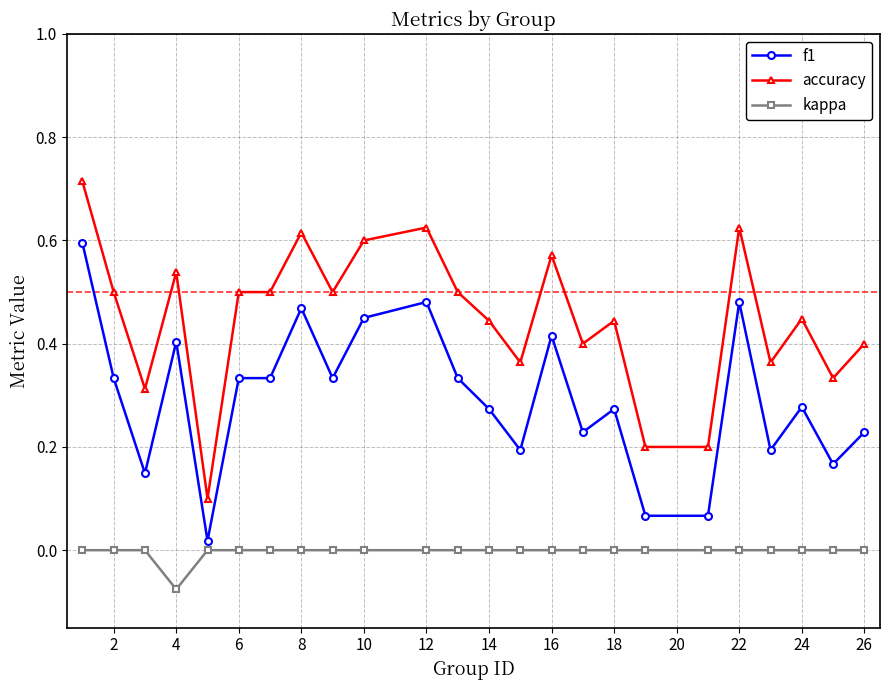

Which series has the widest spread of values?

accuracy